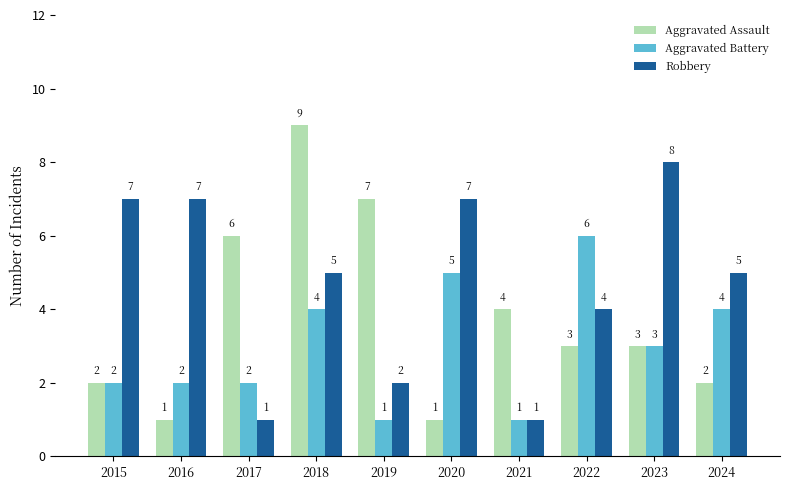

Which series changed the most between 2016 and 2023?

Aggravated Assault